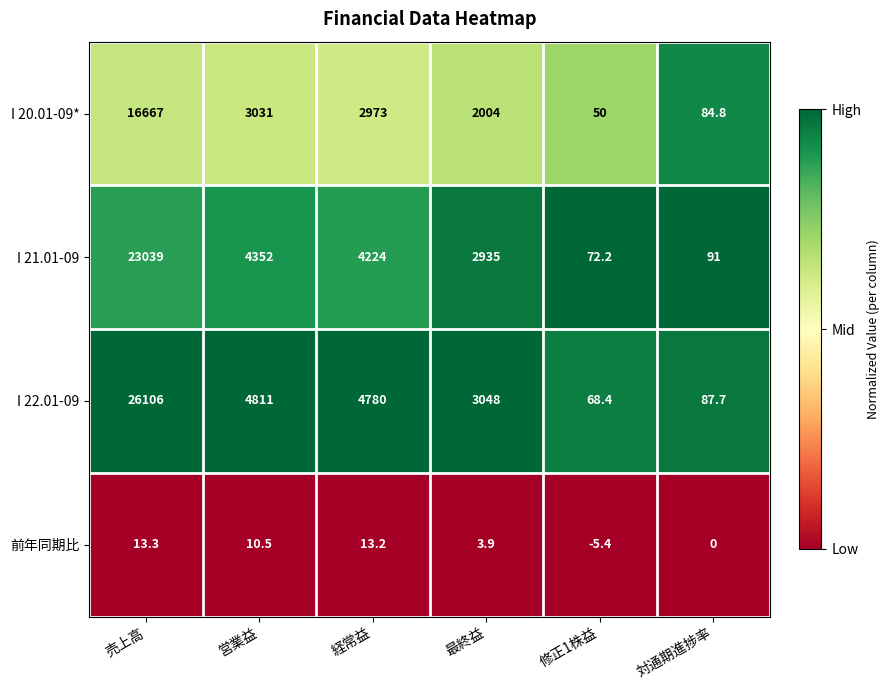

What is the maximum value shown in the chart?

26106.0